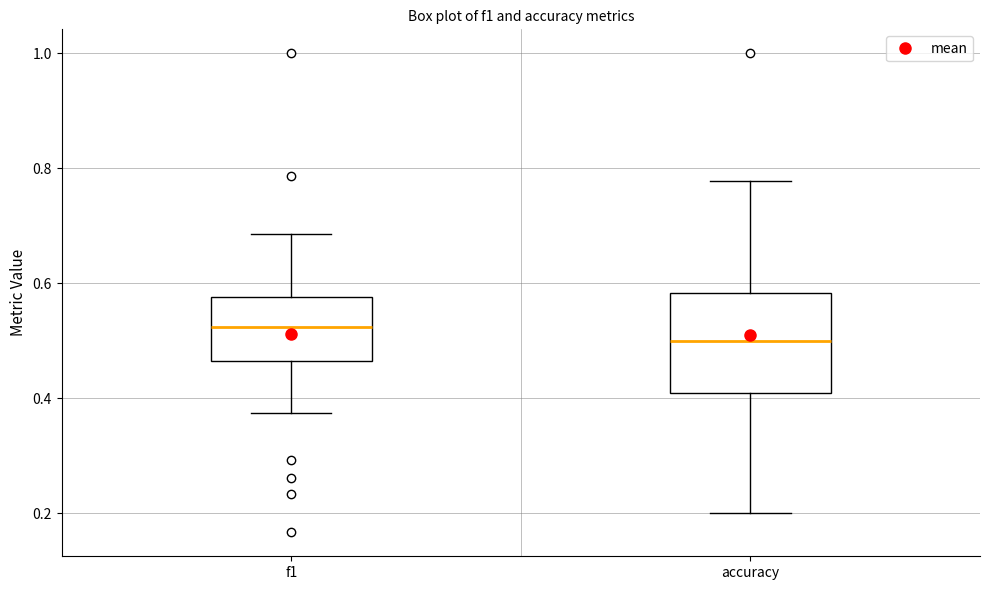

Which box is the tallest, from its lower edge to its upper edge?

accuracy